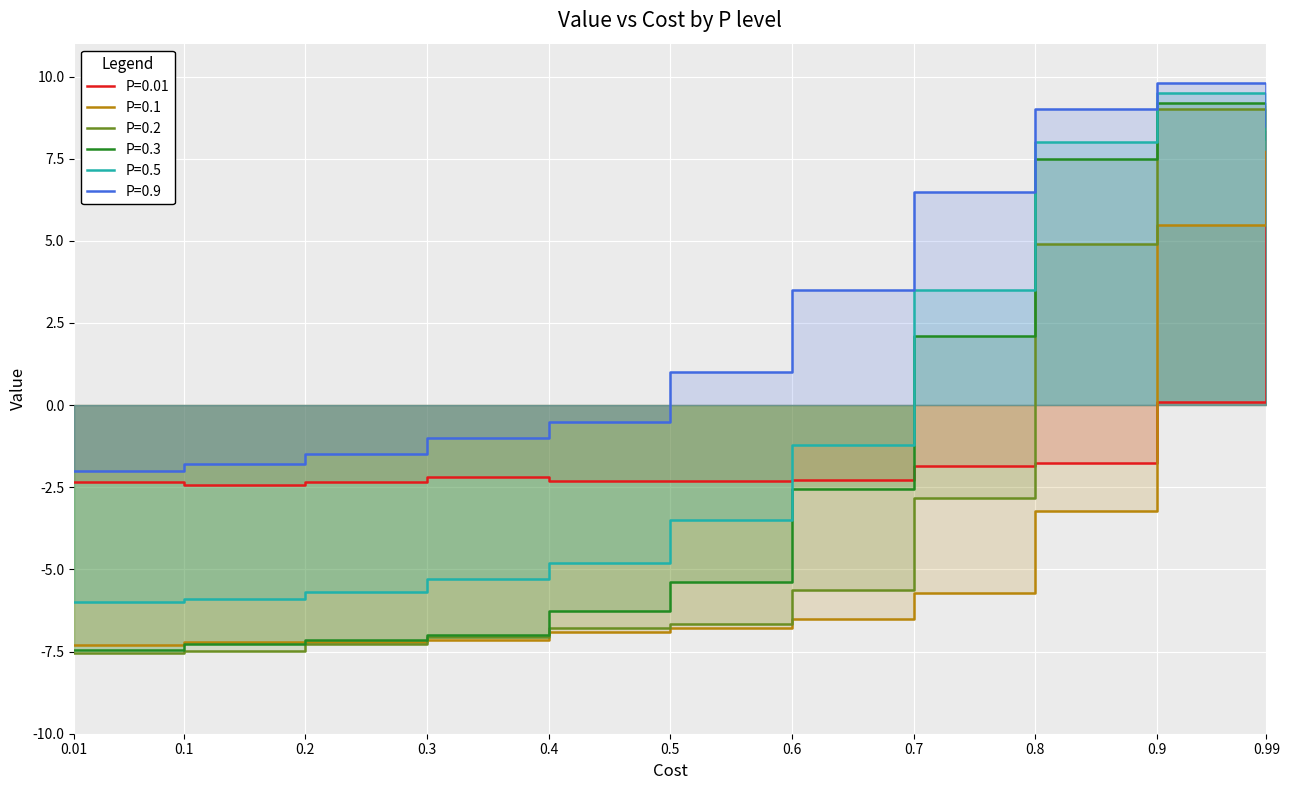

The P=0.1 series shows -7.2 at 0.2. True or false?

True